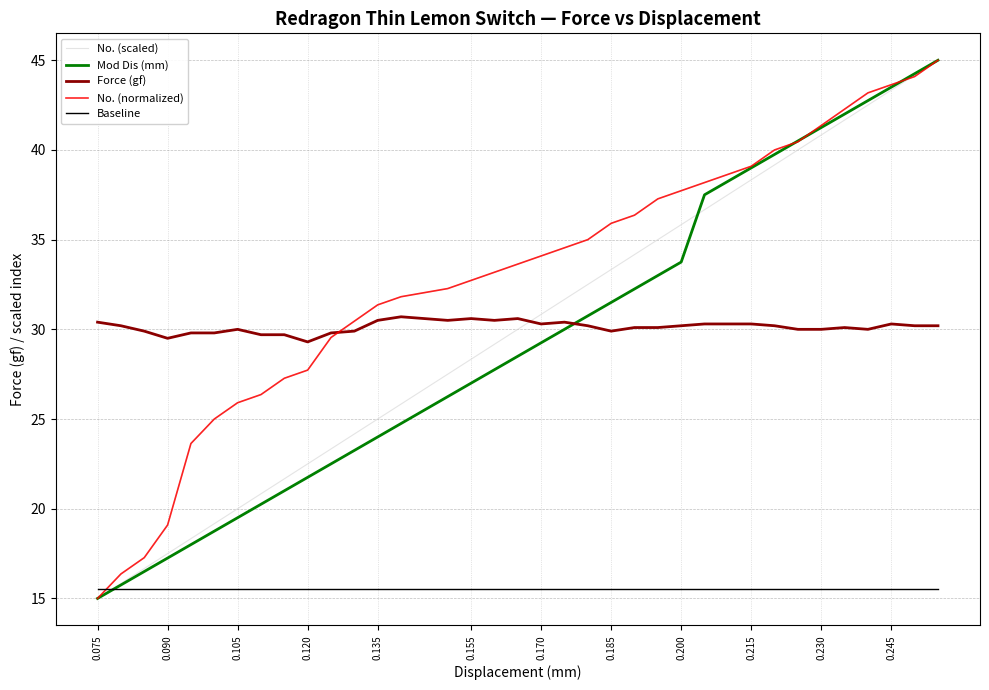

How many intersections are there between Force (gf) and Mod Dis (mm)?

1